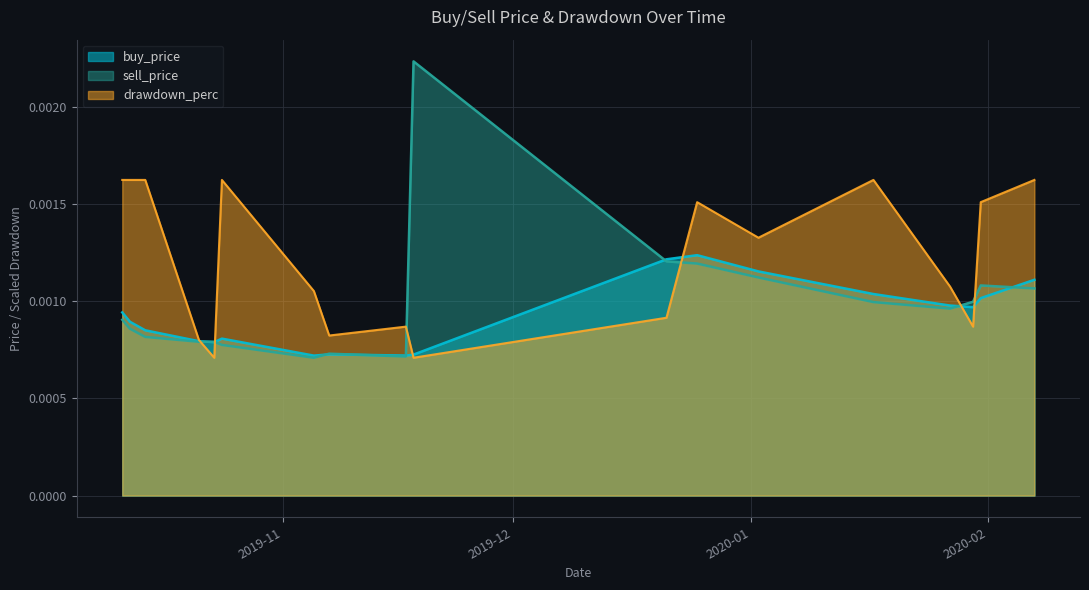

How many times do sell_price and buy_price cross each other?

8